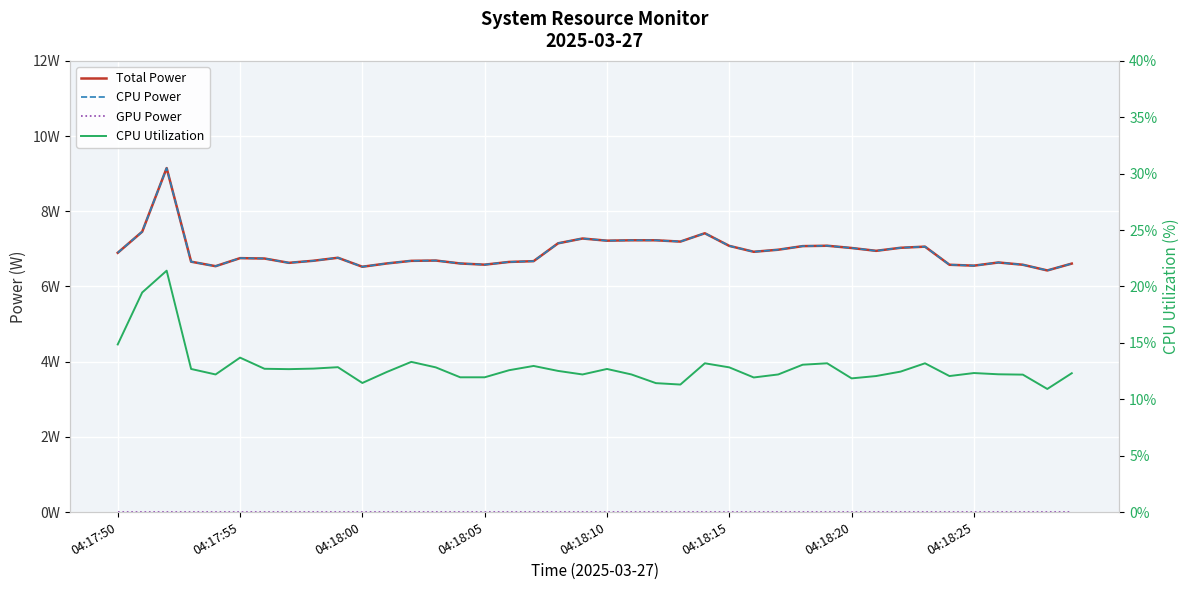

What is the spread (max minus min) of values at 33?

13.2